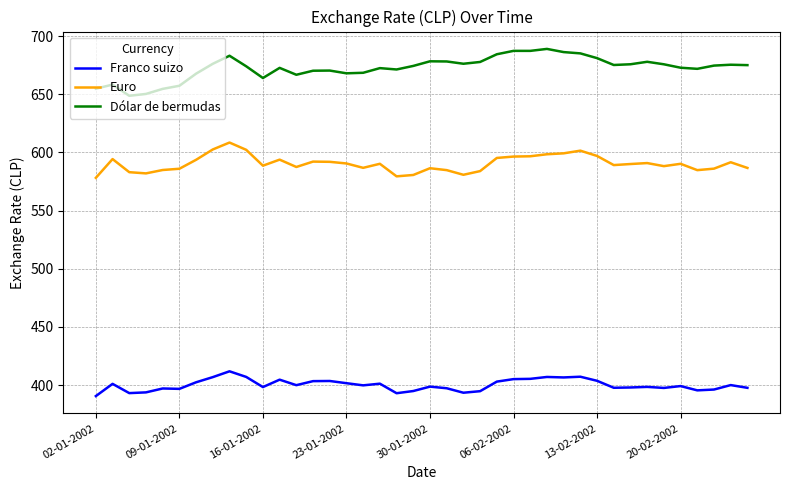

What is the difference between the maximum and minimum values in the Euro series?

30.3